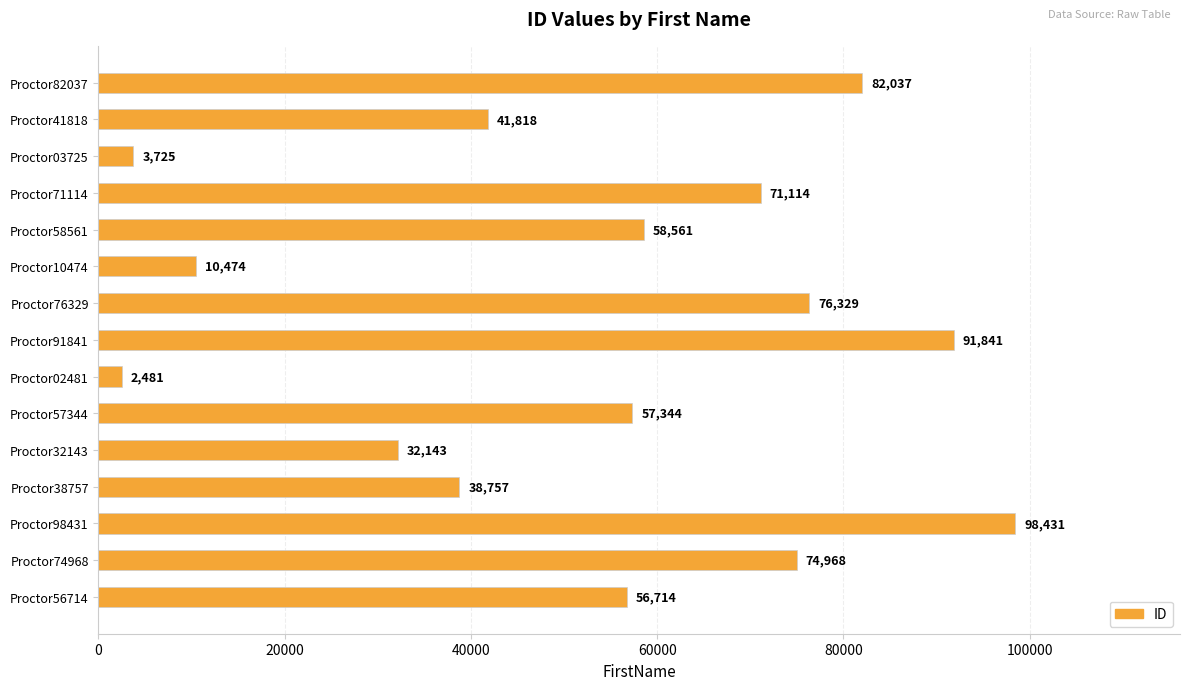

Rank the categories by value from lowest to highest.

Proctor02481, Proctor03725, Proctor10474, Proctor32143, Proctor38757, Proctor41818, Proctor56714, Proctor57344, Proctor58561, Proctor71114, Proctor74968, Proctor76329, Proctor82037, Proctor91841, Proctor98431